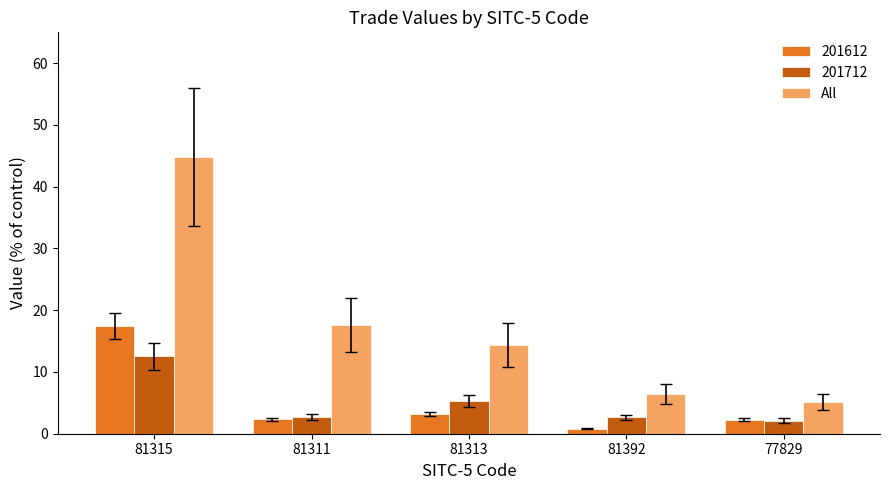

Which series has the largest range (max minus min)?

All